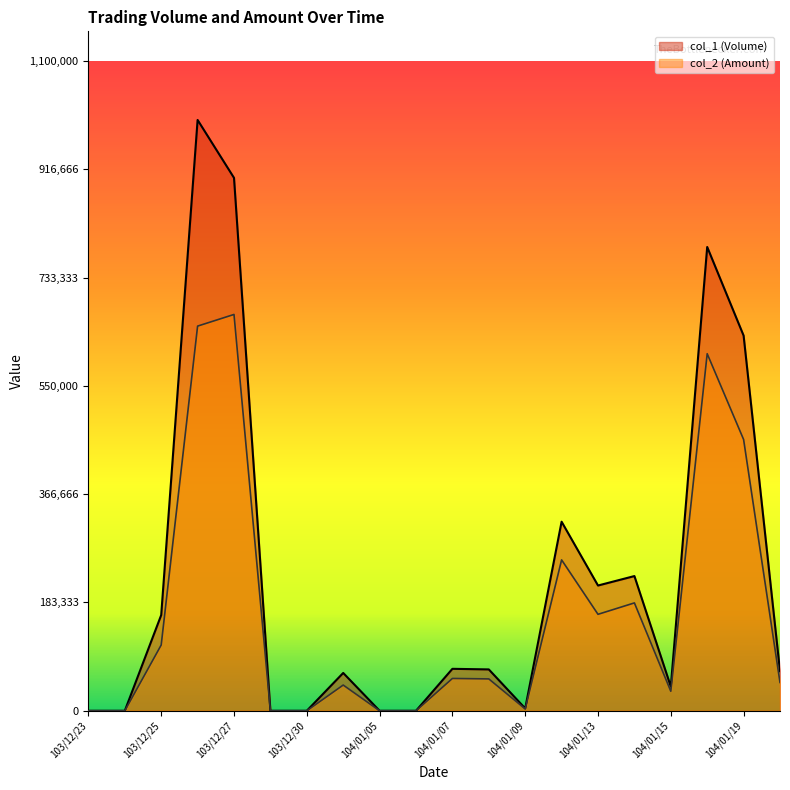

Which series changed the most between 103/12/27 and 104/01/08?

col_1 (Volume)